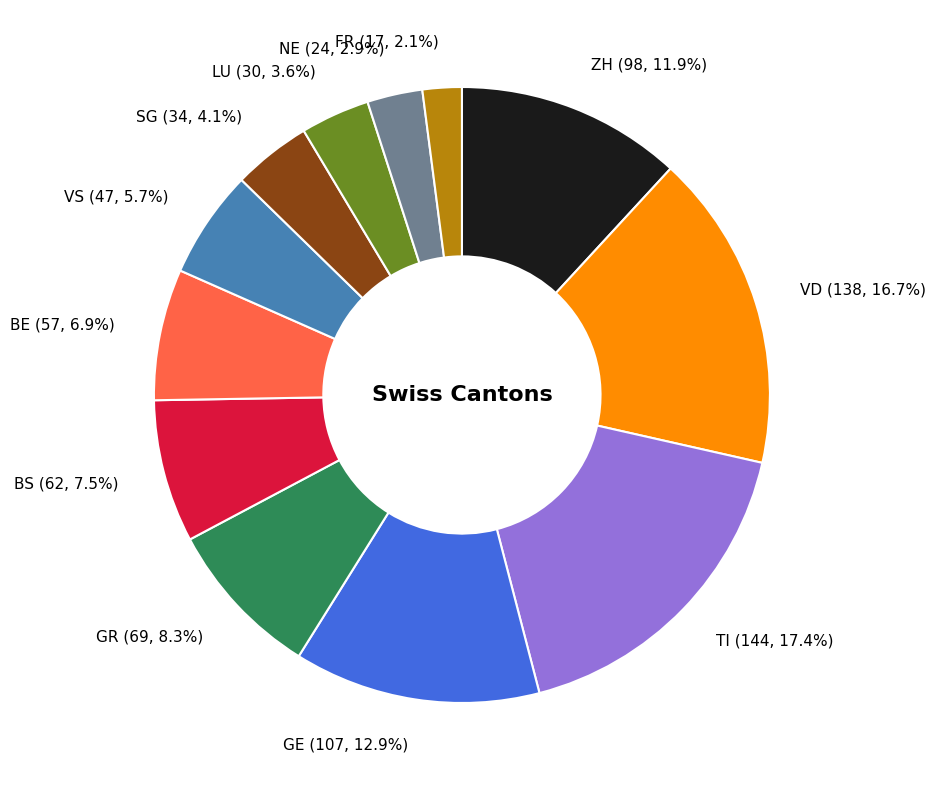

Is the sum of LU and VS greater than half?

No